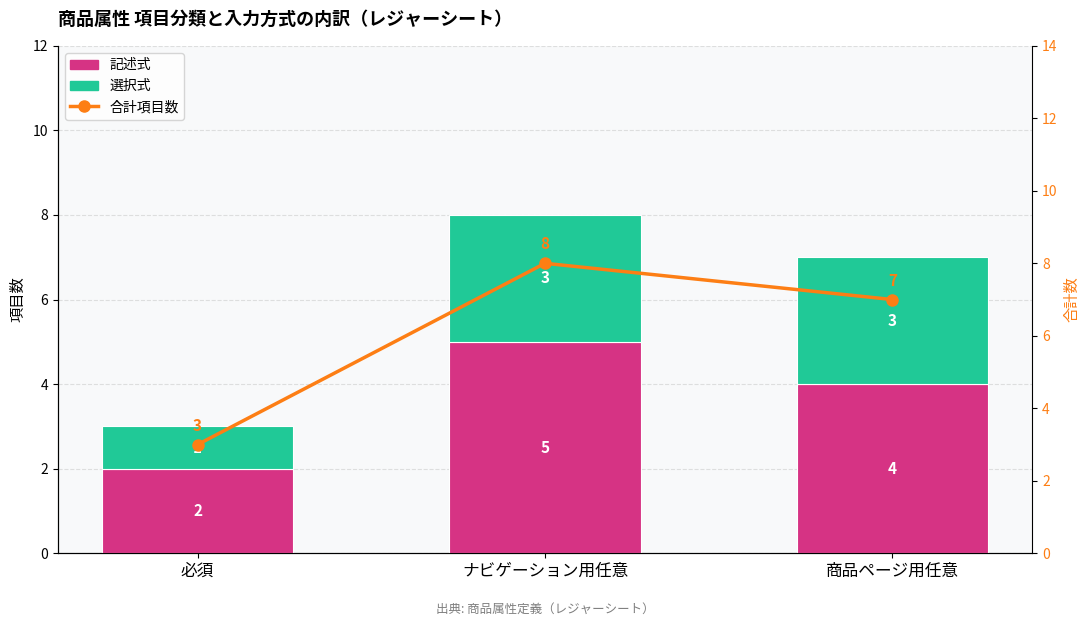

What is the label of the 2nd bar from the left?

ナビゲーション用任意